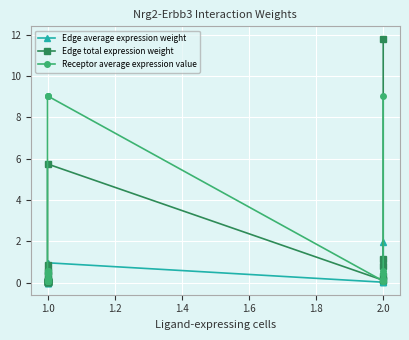

The value of Edge average expression weight at 1.0 is 0.0. True or false?

True